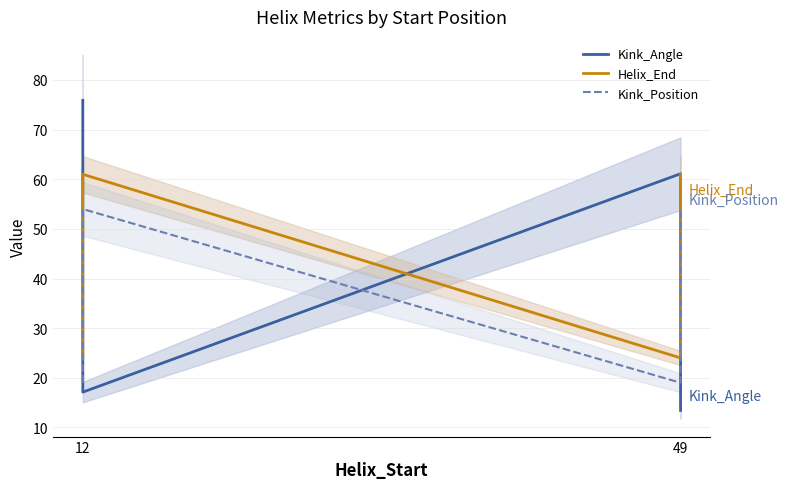

Between 12 and 49, which series saw the biggest shift?

Kink_Angle